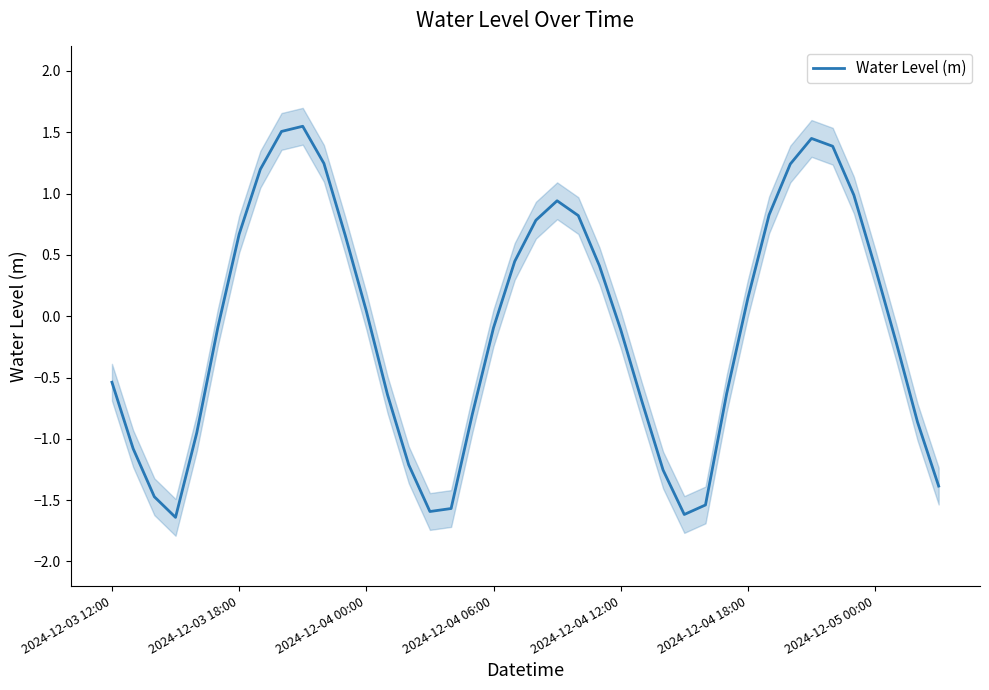

True or false: Water Level (m) has a value of 0.7 at 2024-12-03 18:00.

True